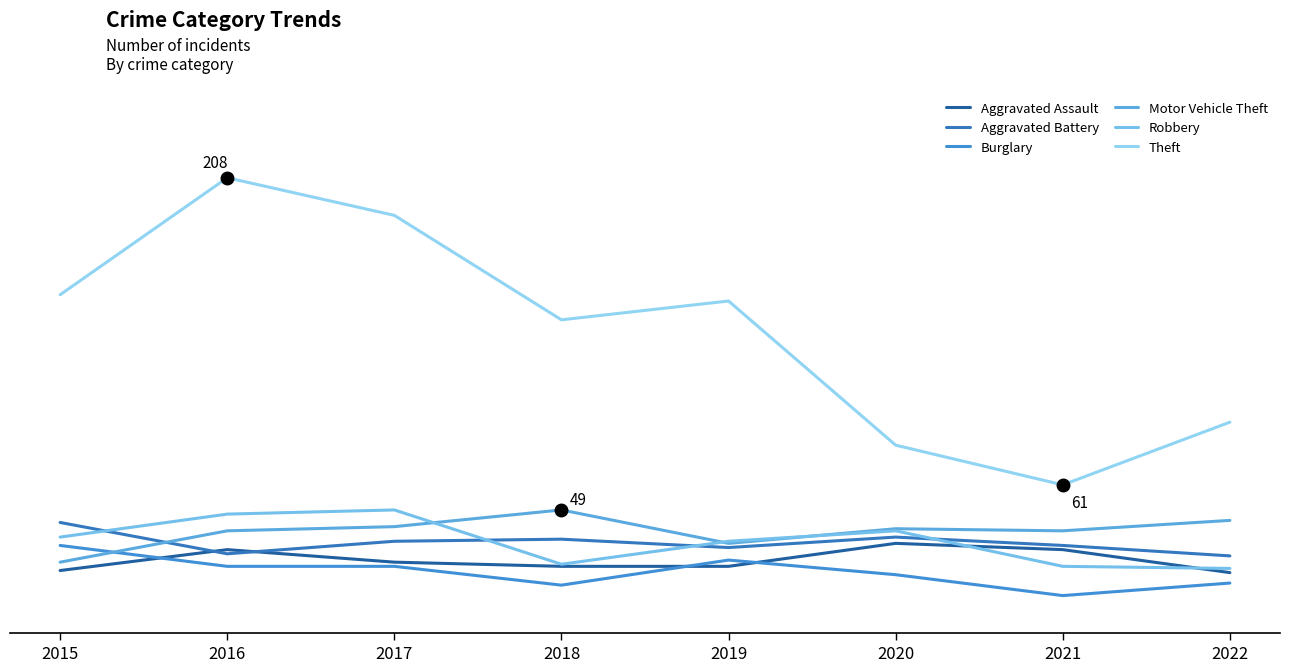

Reading left to right, extract all data points from this chart.

Aggravated Assault: 2015=20	2016=30	2017=24	2018=22	2019=22	2020=33	2021=30	2022=19
Aggravated Battery: 2015=43	2016=28	2017=34	2018=35	2019=31	2020=36	2021=32	2022=27
Burglary: 2015=32	2016=22	2017=22	2018=13	2019=25	2020=18	2021=8	2022=14
Motor Vehicle Theft: 2015=24	2016=39	2017=41	2018=49	2019=33	2020=40	2021=39	2022=44
Robbery: 2015=36	2016=47	2017=49	2018=23	2019=34	2020=39	2021=22	2022=21
Theft: 2015=152	2016=208	2017=190	2018=140	2019=149	2020=80	2021=61	2022=91